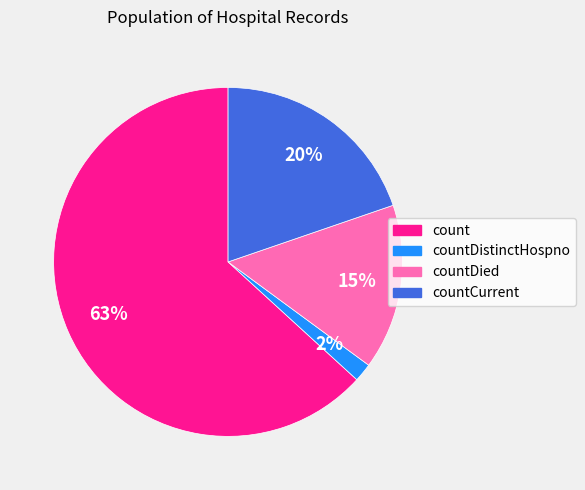

Does any single category account for the majority?

Yes